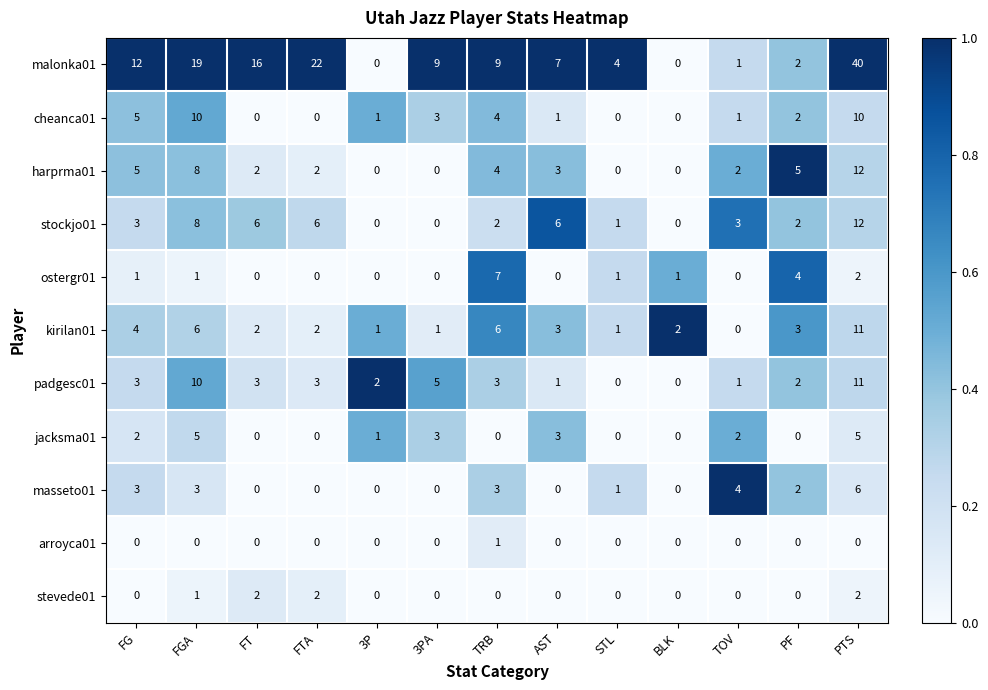

Count the ostergr01 values in the range 0 to 1.

10